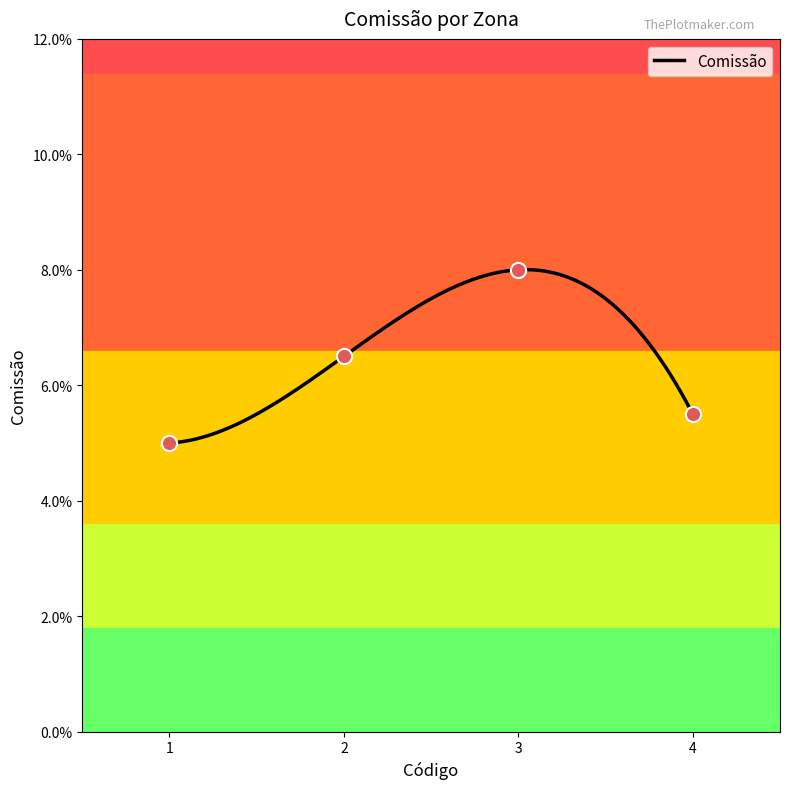

Between 1 and 4, which is larger?

4